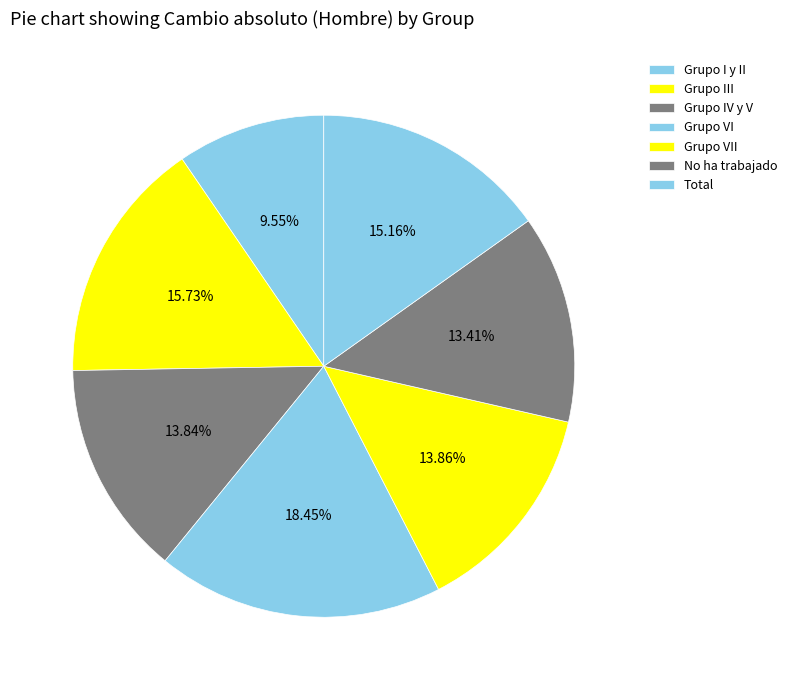

What portion of the pie excludes Grupo IV y V?

86.2%